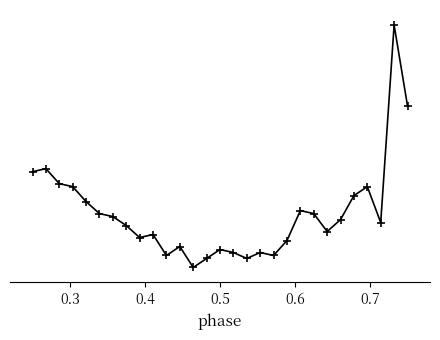

Is this an area chart (filled region under the line)?

No